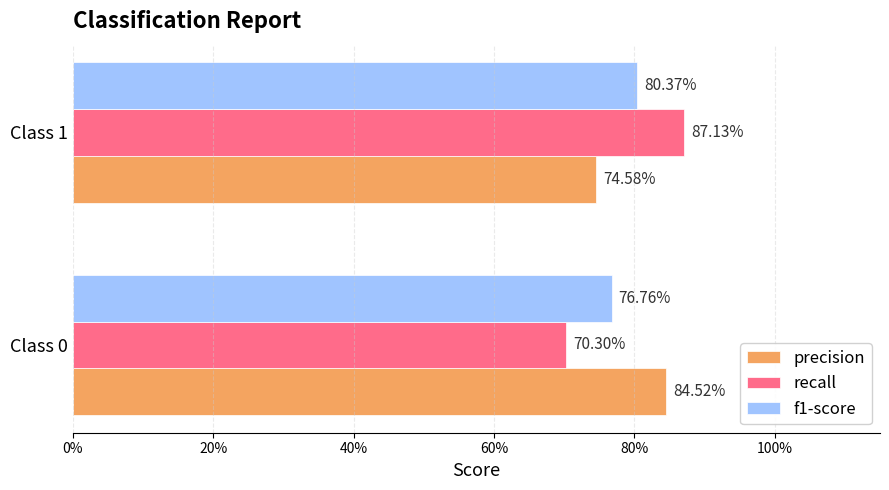

What is the sum of all f1-score values?

1.6